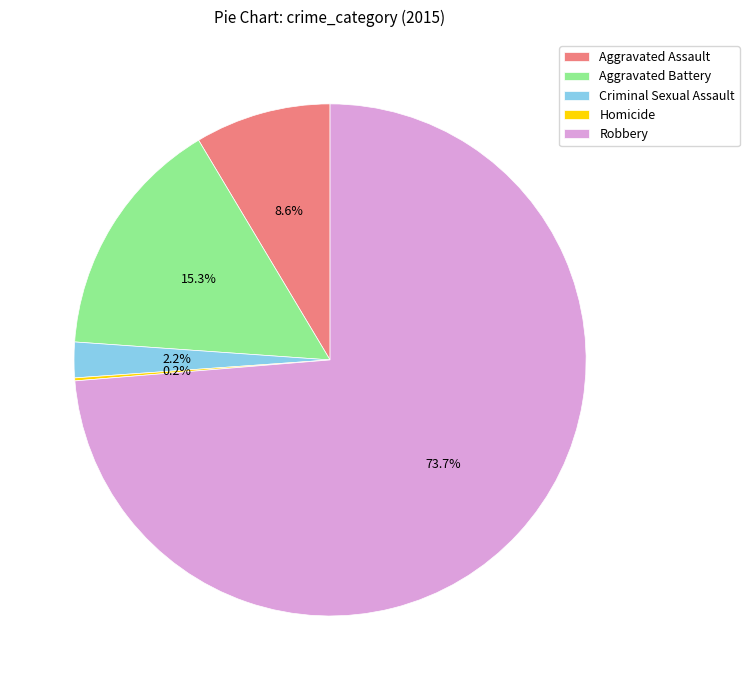

What is the ratio of the value at Criminal Sexual Assault to the value at Aggravated Assault?

0.3